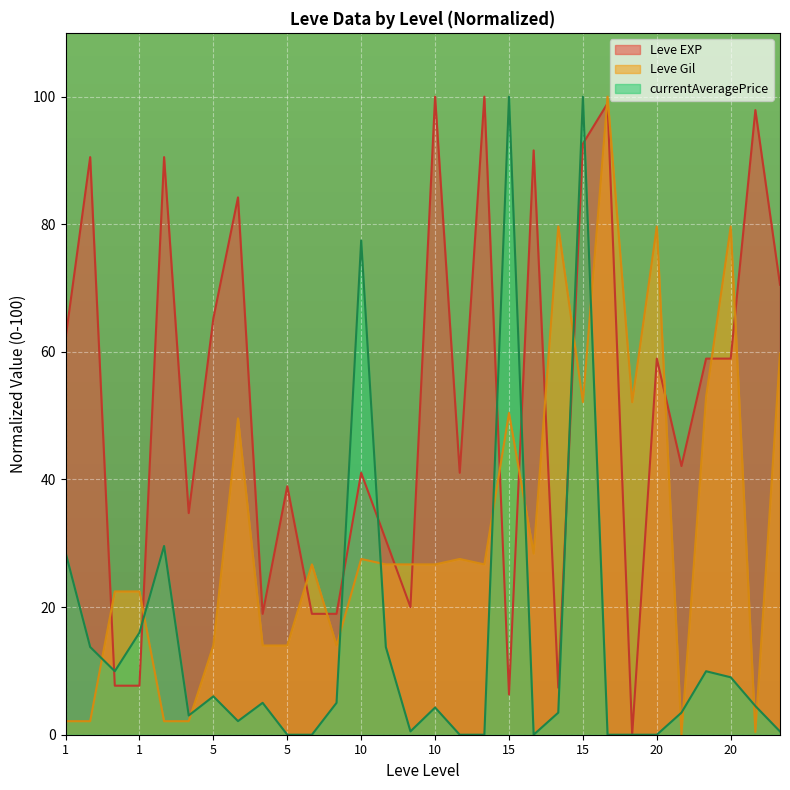

Is the value of Leve EXP at 15 greater than the value of Leve Gil at 10?

No